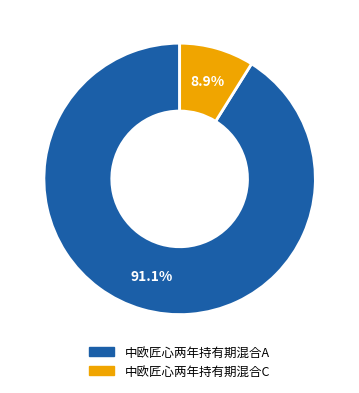

Which category accounts for the majority?

中欧匠心两年持有期混合A